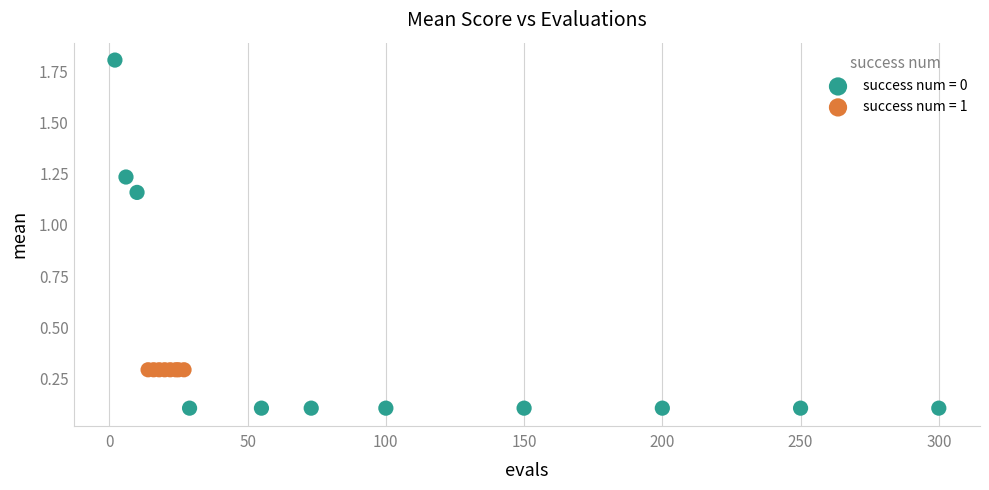

Which series contains the lowest Y value?

success num = 0